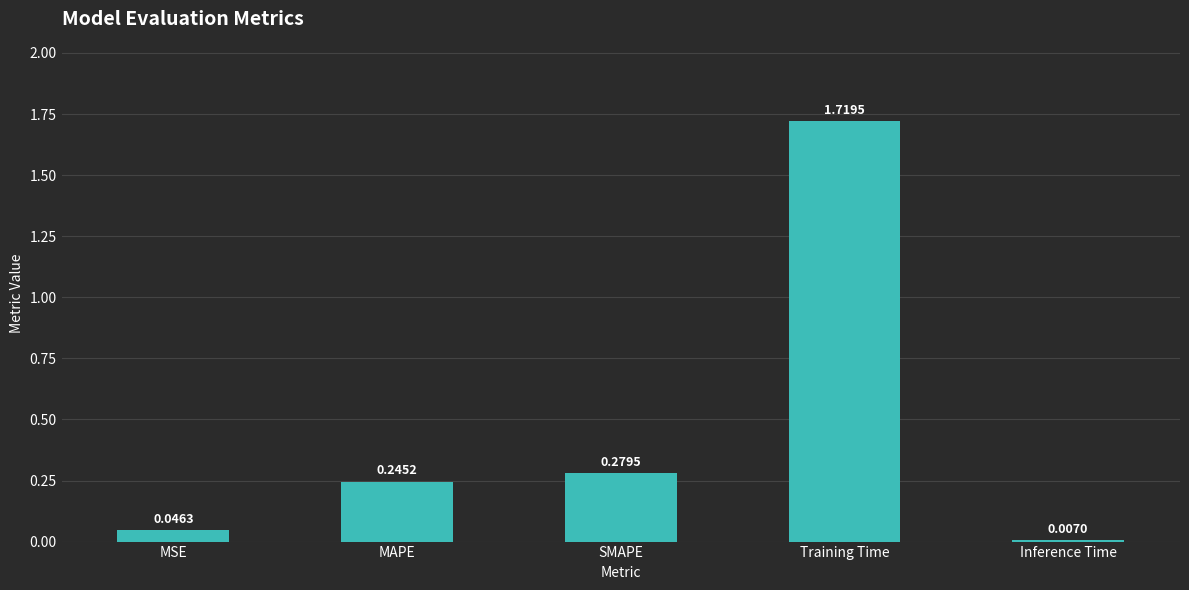

The value at SMAPE is 0.4. True or false?

False